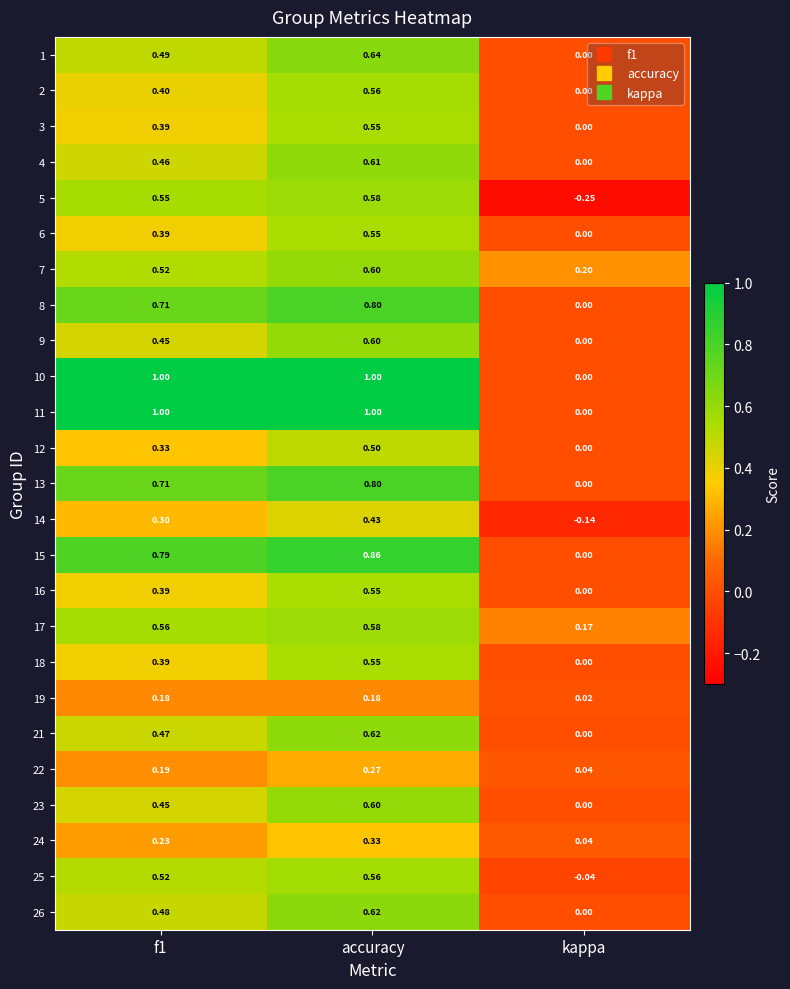

Which label corresponds to the smallest value in the chart?

kappa